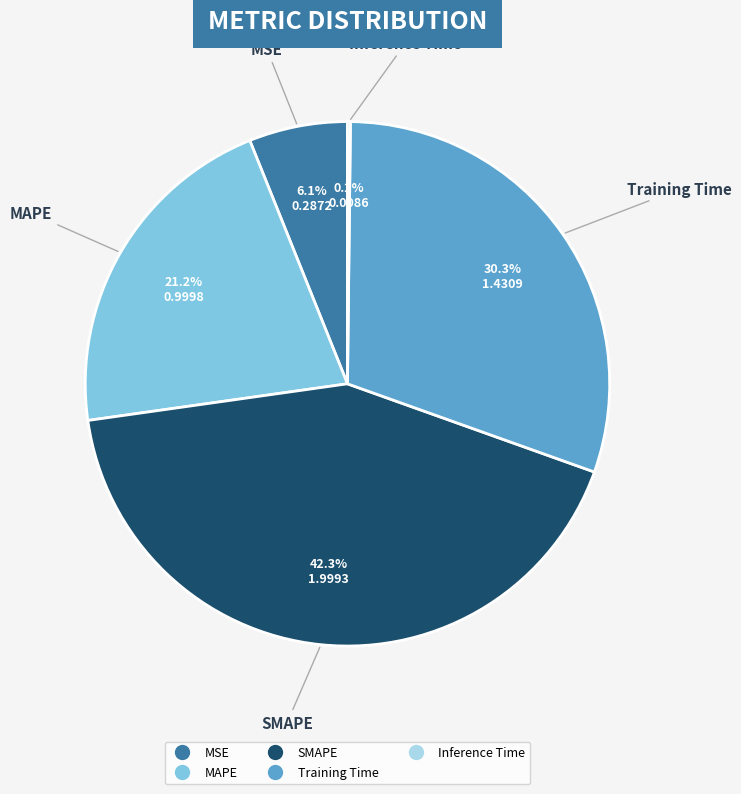

What percentage is NOT represented by MAPE?

78.8%